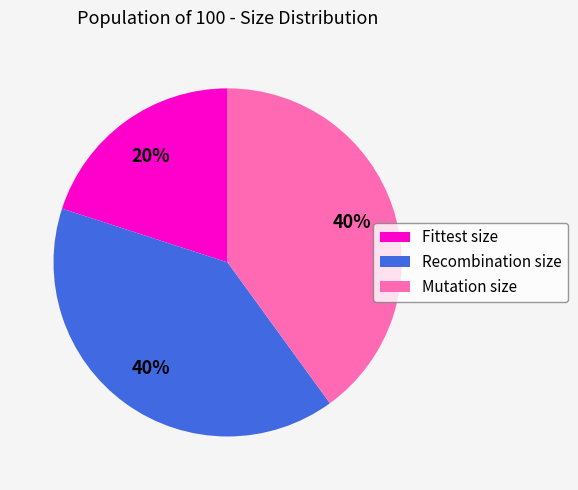

What is the ratio of the value at Mutation size to the value at Fittest size?

2.0